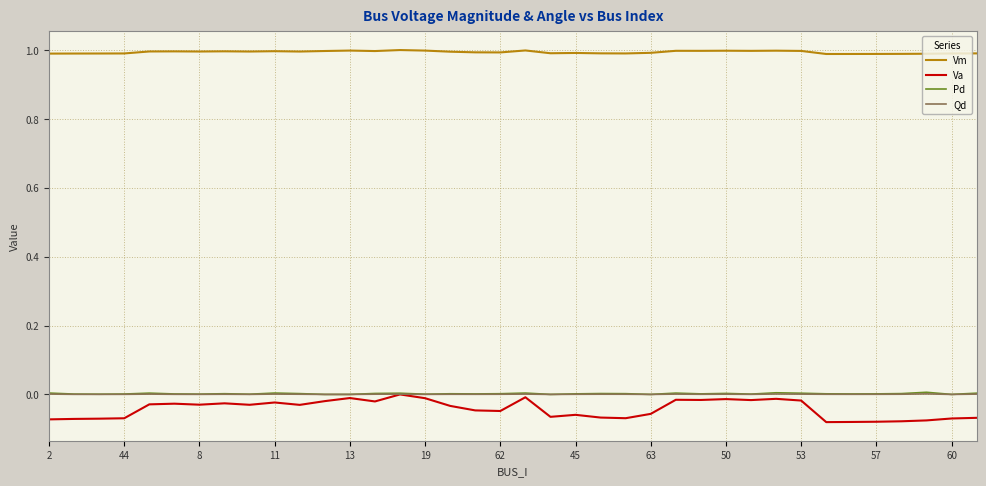

True or false: Pd and Vm cross at least once.

False